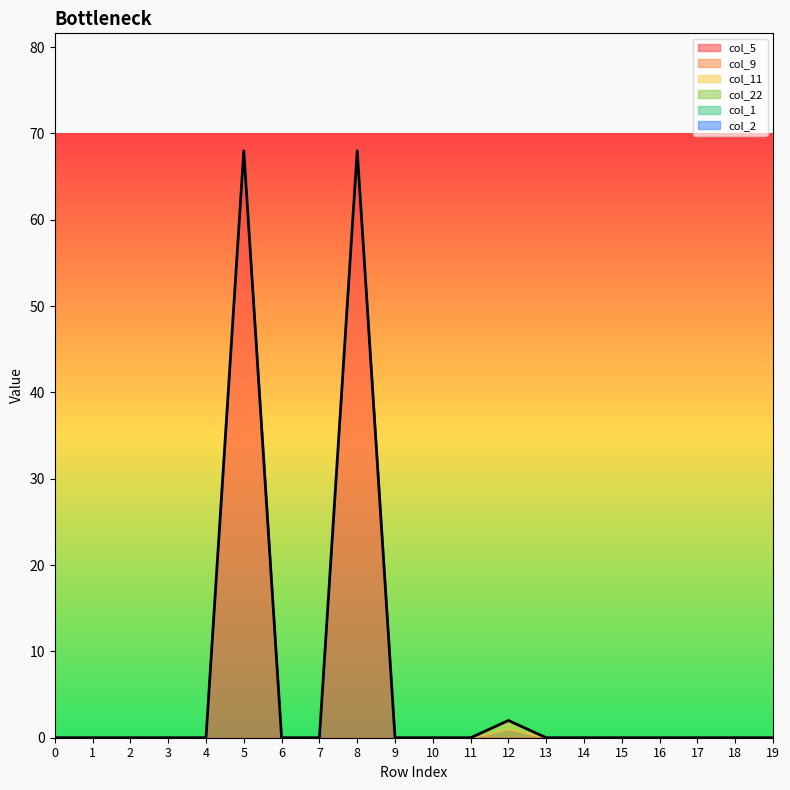

Where is the first local maximum for col_11?

12